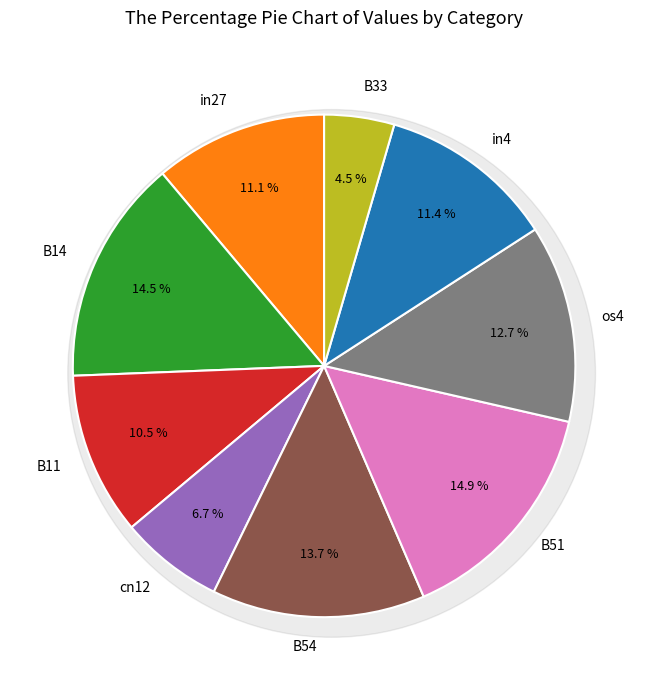

Count the number of slices in the pie.

9